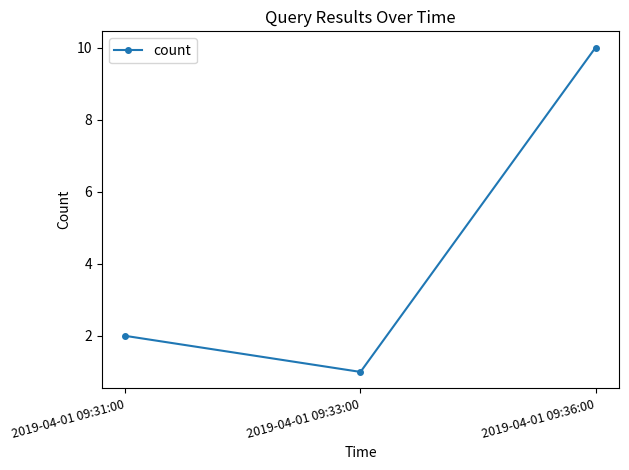

At which category does the chart reach its peak across all series?

2019-04-01 09:36:00